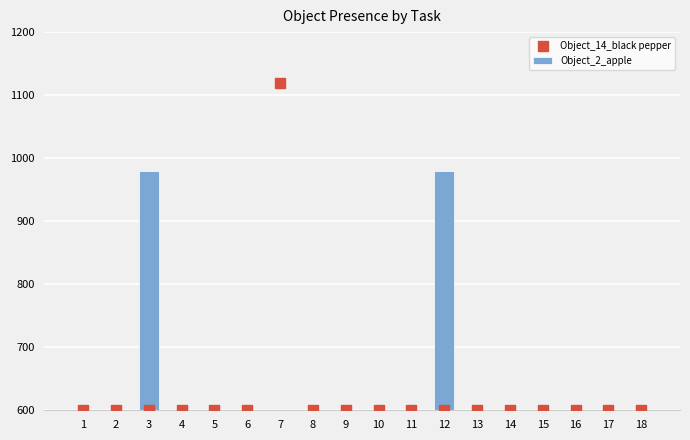

Which series reaches the maximum Y coordinate?

Object_14_black pepper